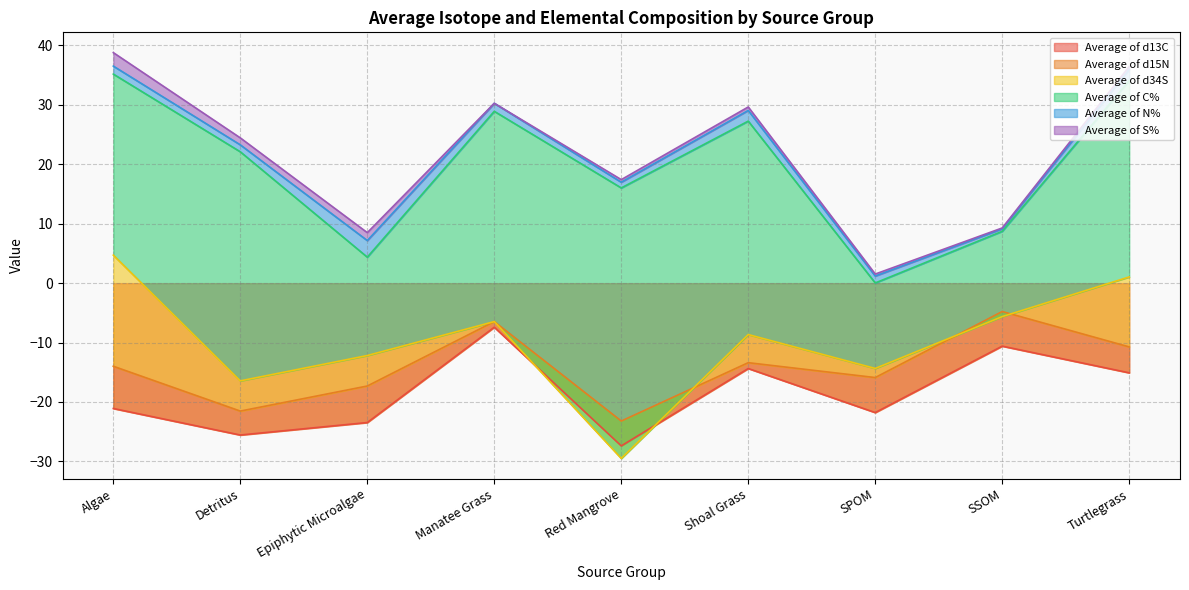

What is the label of the 8th point from the left?

SSOM